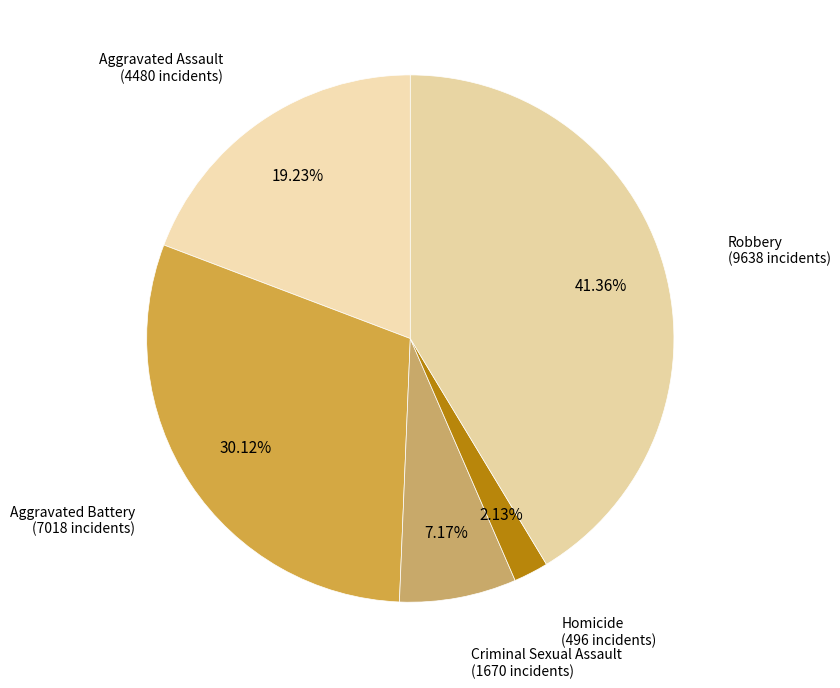

How many slices are in this pie chart?

5